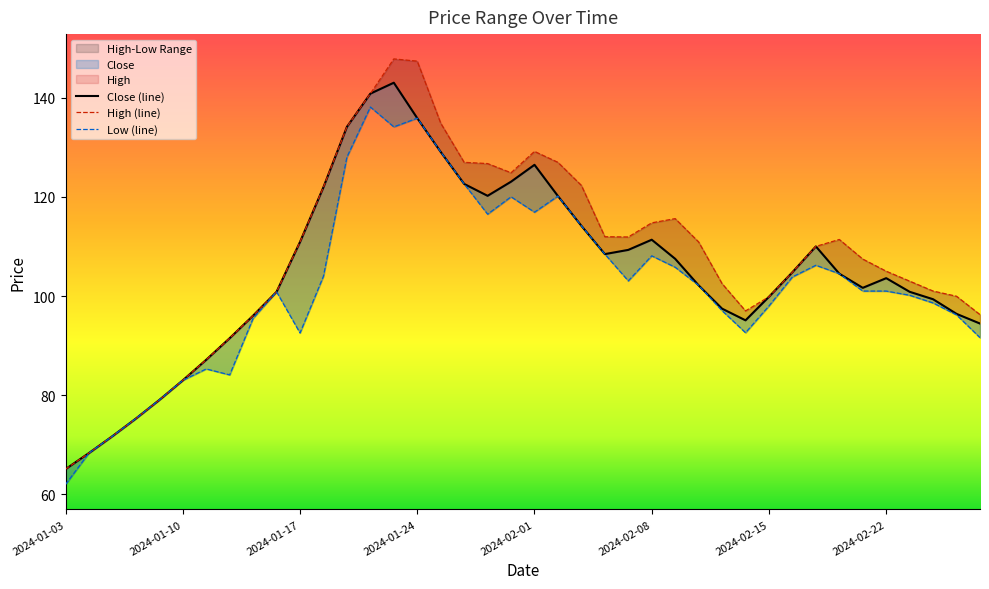

What is the average value of the Low series?

102.4